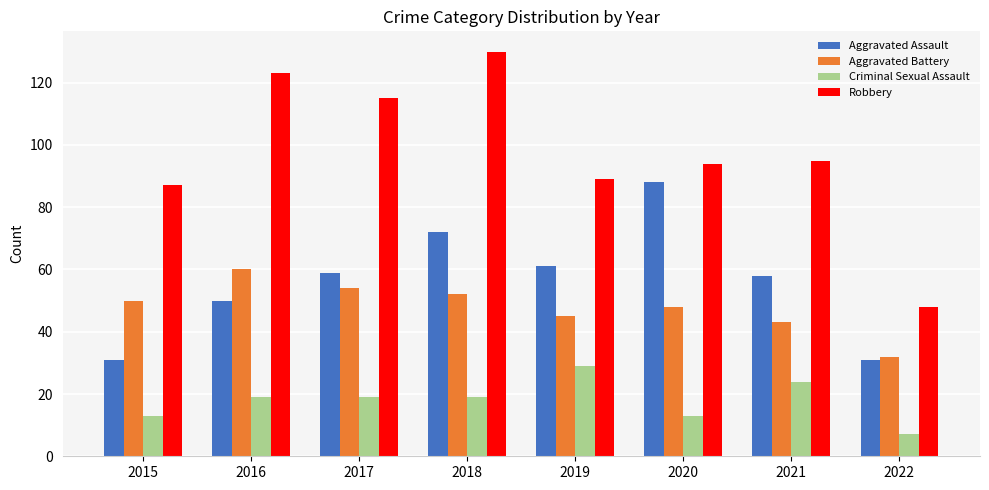

What is the spread (max minus min) of values at 2017?

96